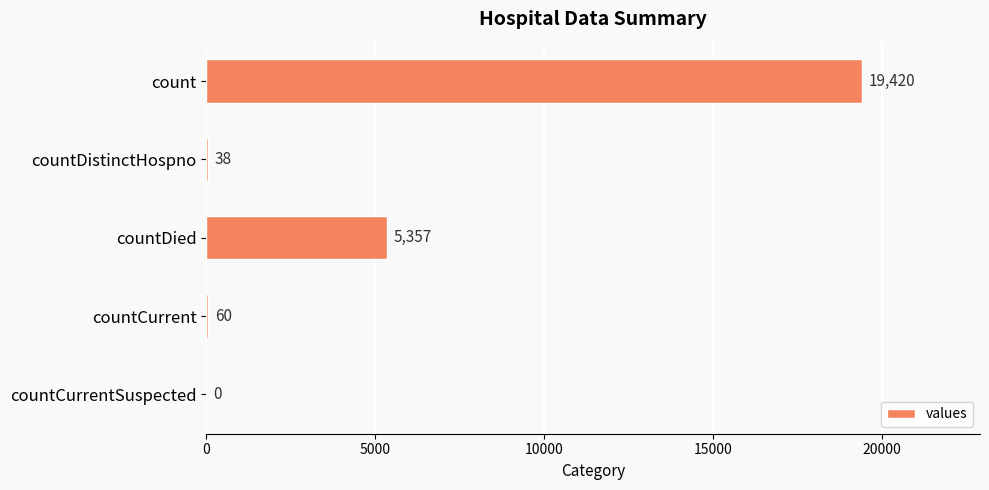

What is the sum of the values at countDied and countCurrent?

5417